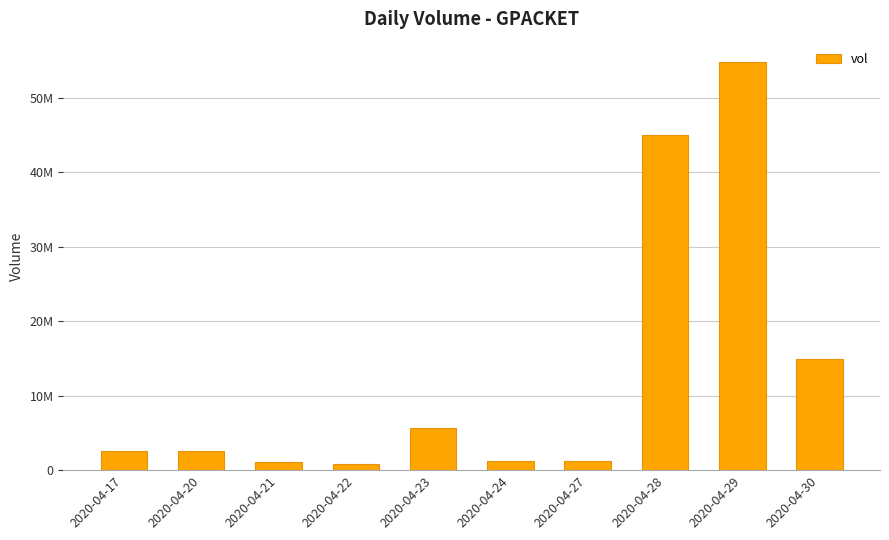

At which label is the value closest to 27819500?

2020-04-30